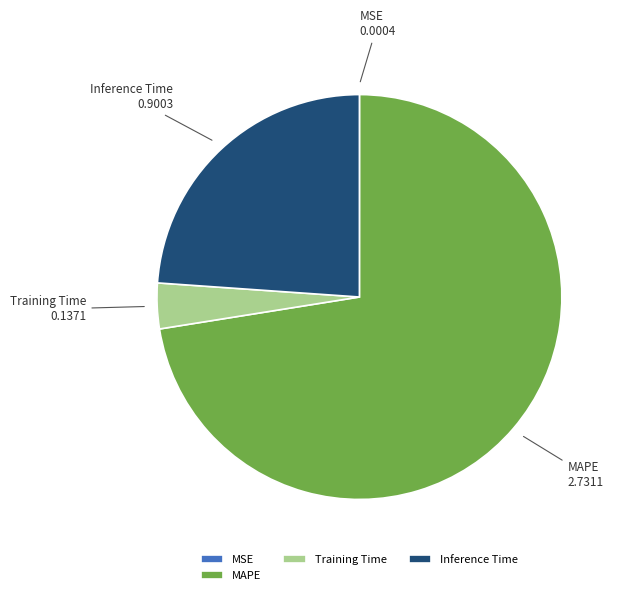

Which has a higher value, Training Time or MAPE?

MAPE